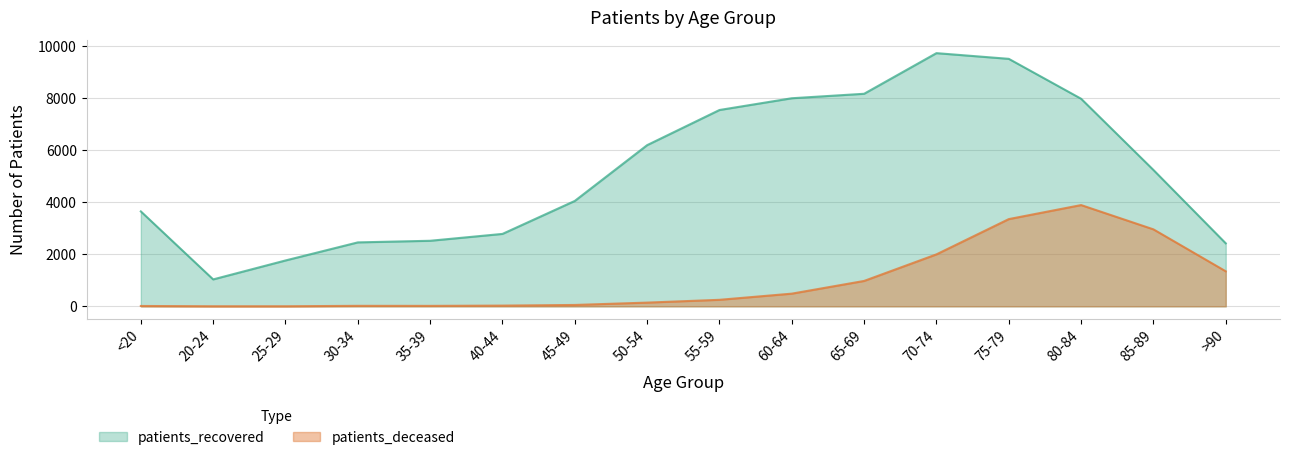

True or false: patients_deceased and patients_recovered cross at least once.

False